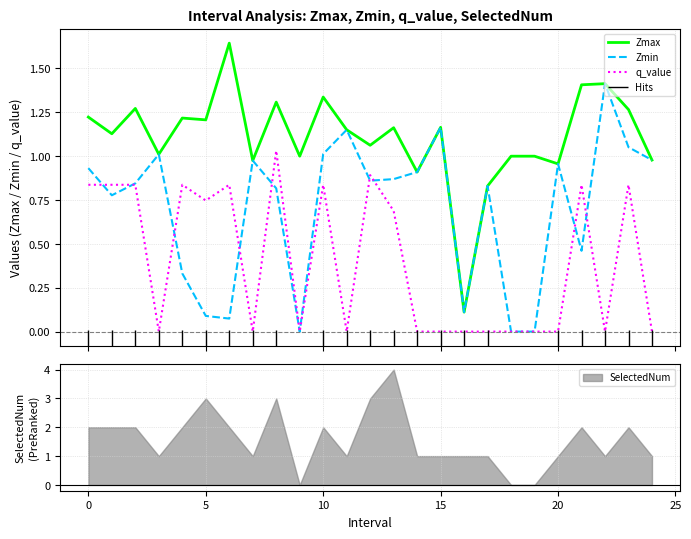

The value of Zmin at 18 is 0.0. True or false?

True